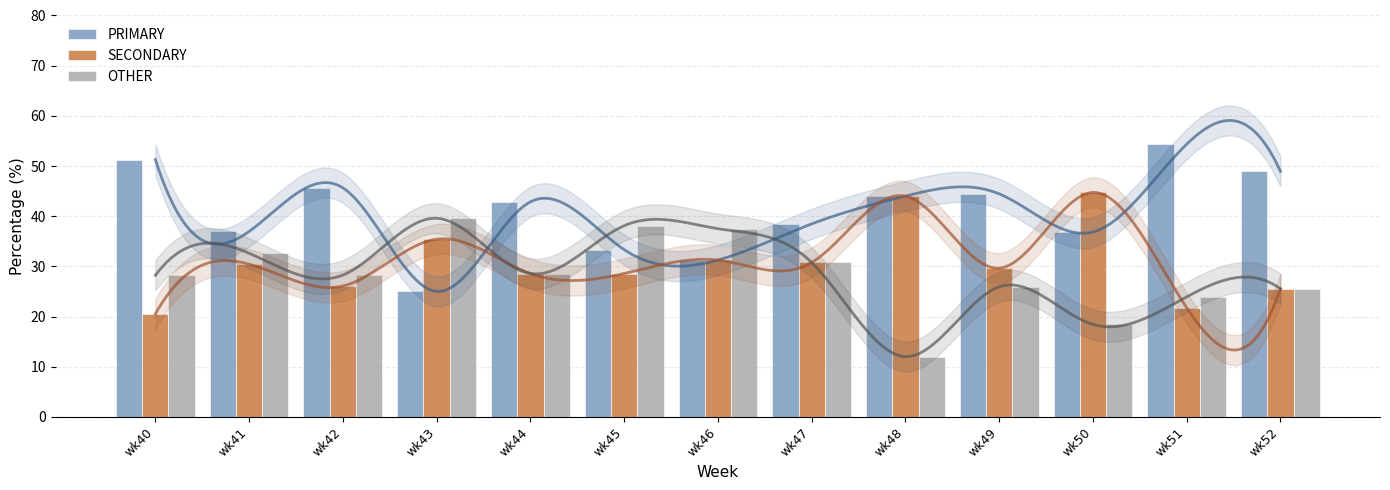

What is the difference between the highest and lowest values at wk44?

14.3